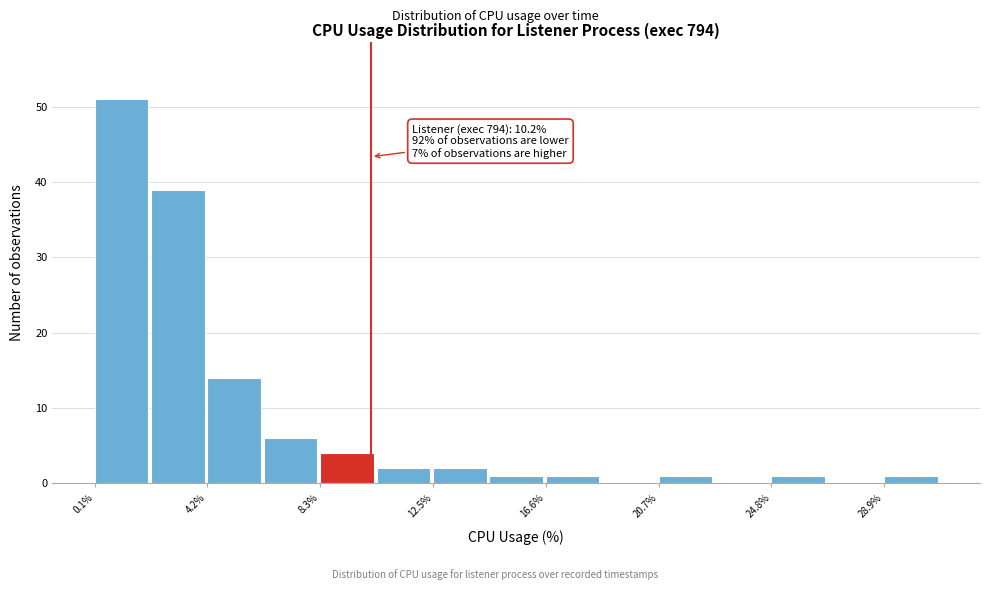

Which range on the x-axis has the tallest bar?

0.0 to 2.0